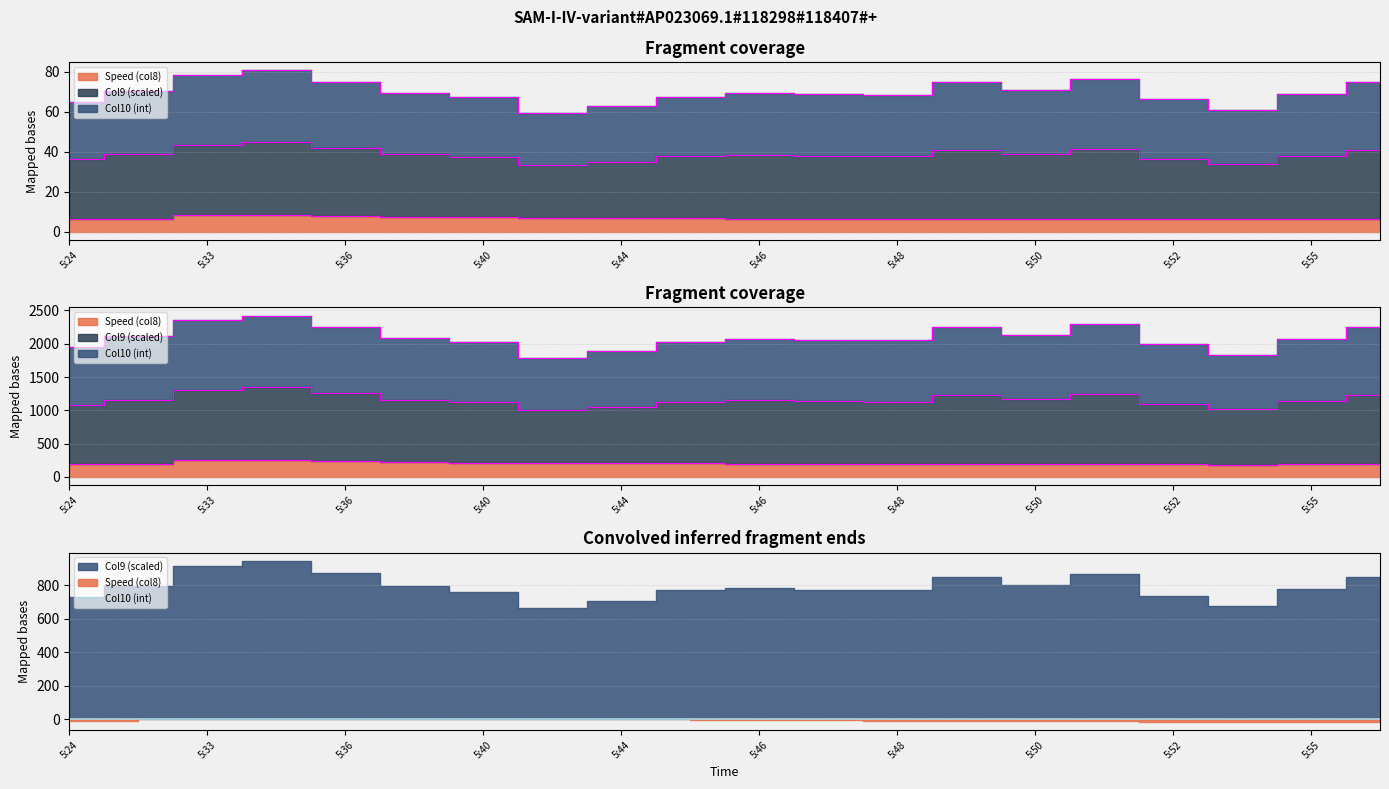

What are all the series names shown in the legend?

Speed (col8), Col9 (scaled), Col10 (int)